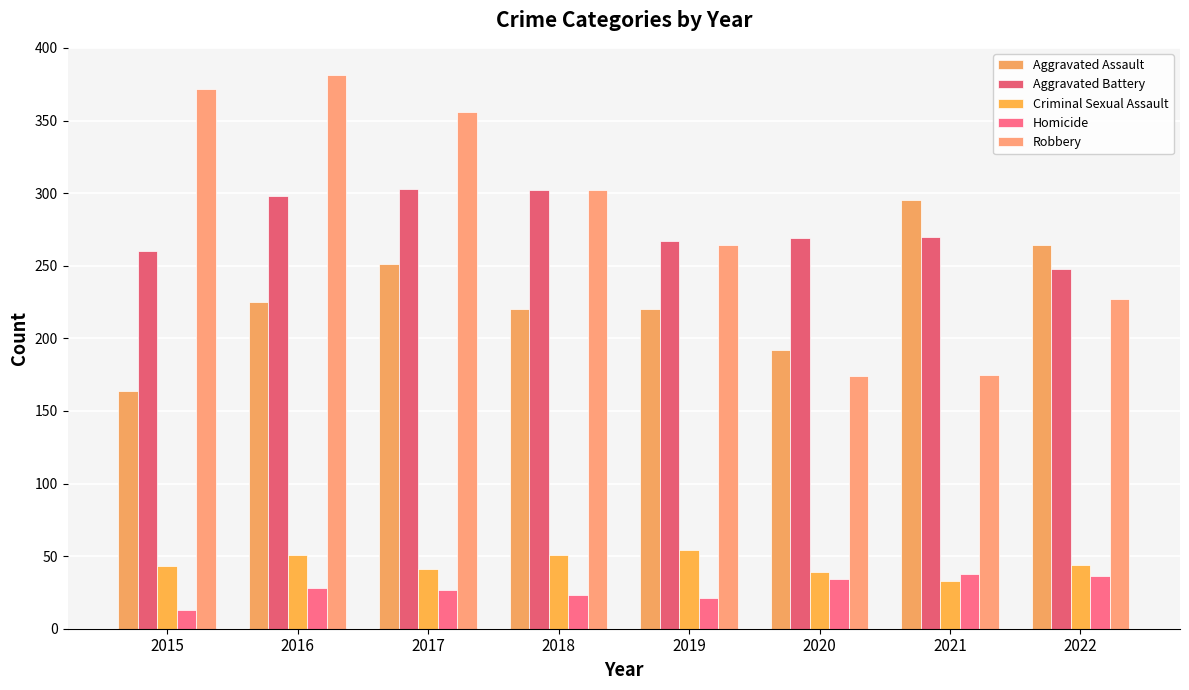

Count the number of data series in this chart.

5